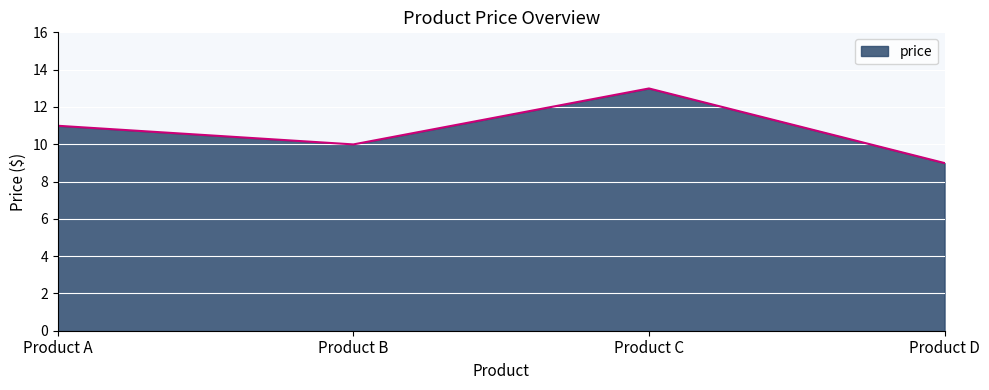

List the labels in order of value, largest first.

Product C, Product A, Product B, Product D